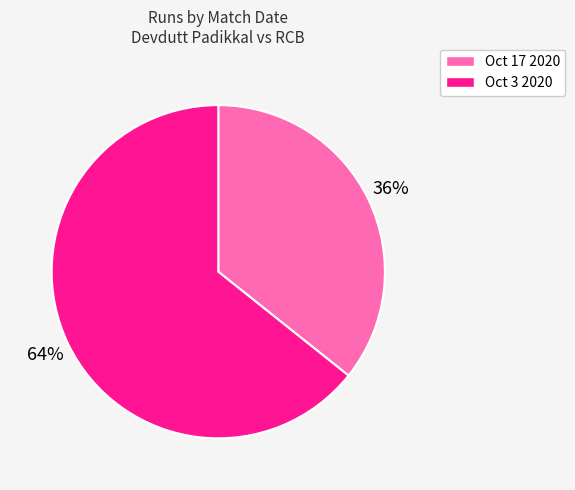

Which category has the smallest portion of the pie?

Oct 17 2020